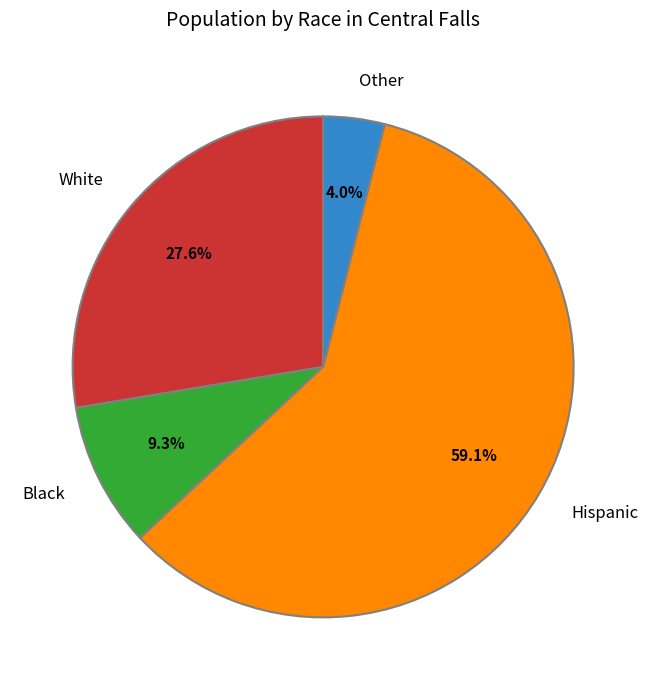

Combined, what portion of the pie is Other and Black?

13.3%